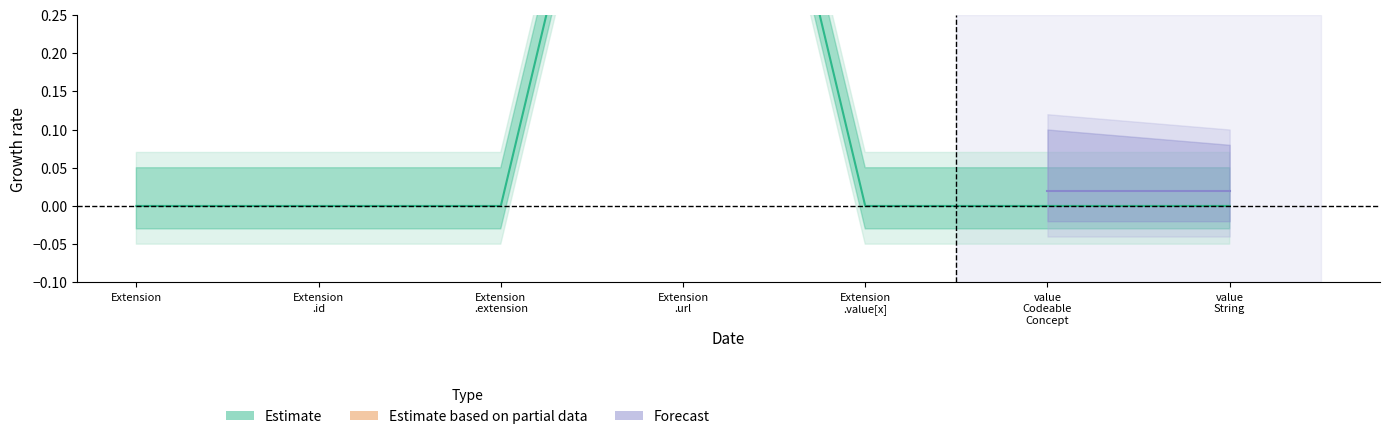

Where is the first local maximum for Estimate?

Extension.url